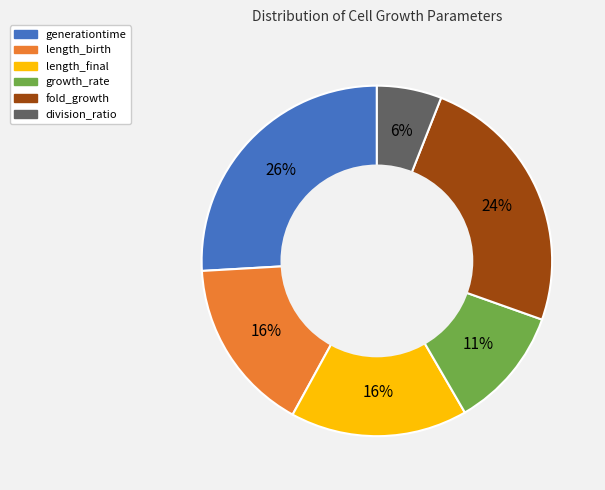

Is there a majority slice in this chart?

No